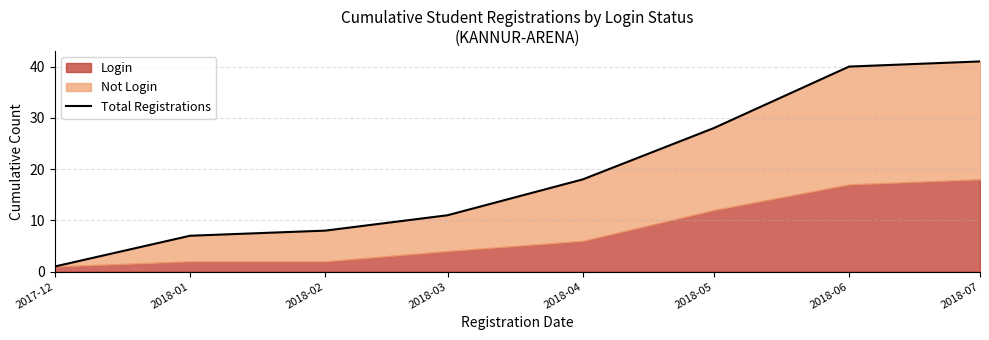

At which category does the chart reach its minimum across all series?

2017-12